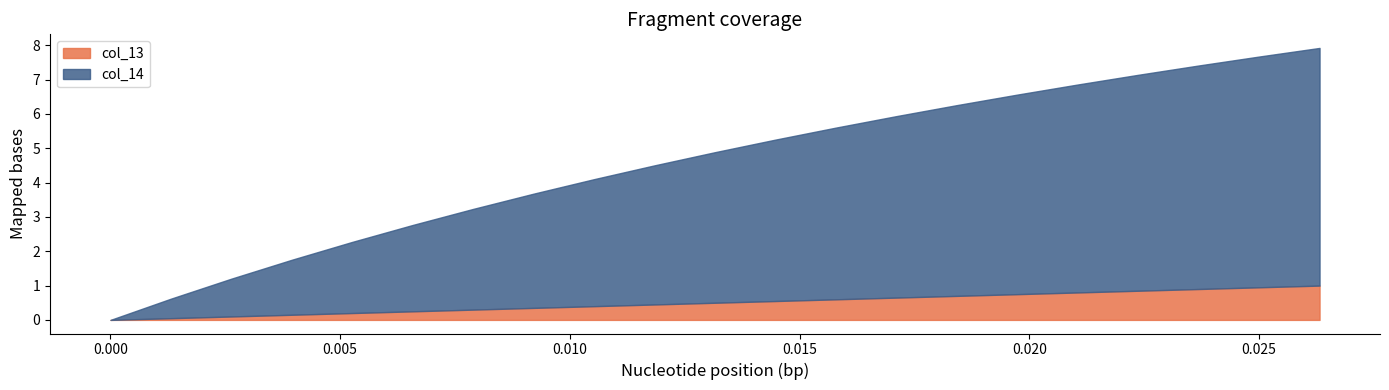

What is the value of the col_13 point at the 17th from the left?

0.8